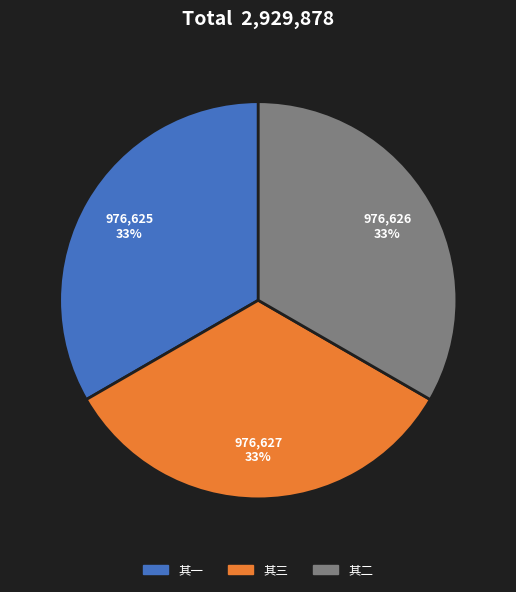

Does any single category account for the majority?

No